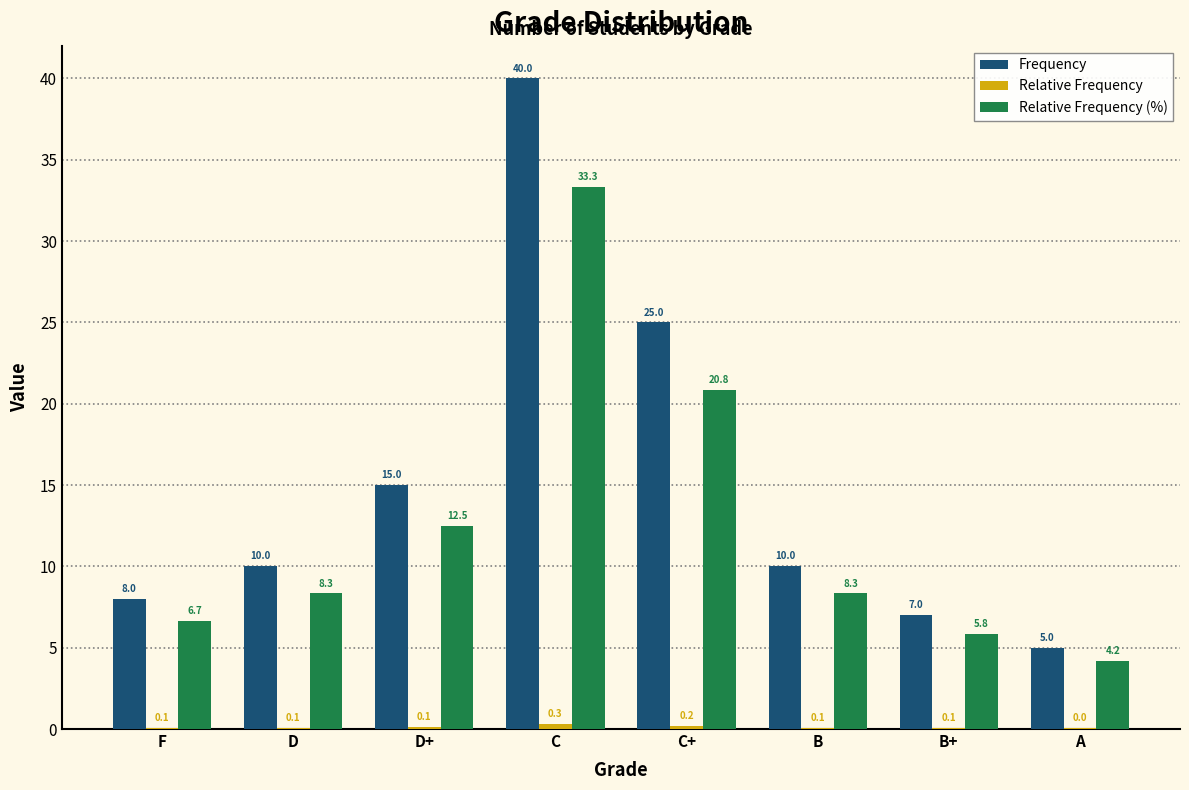

Which label corresponds to the largest value in the chart?

C